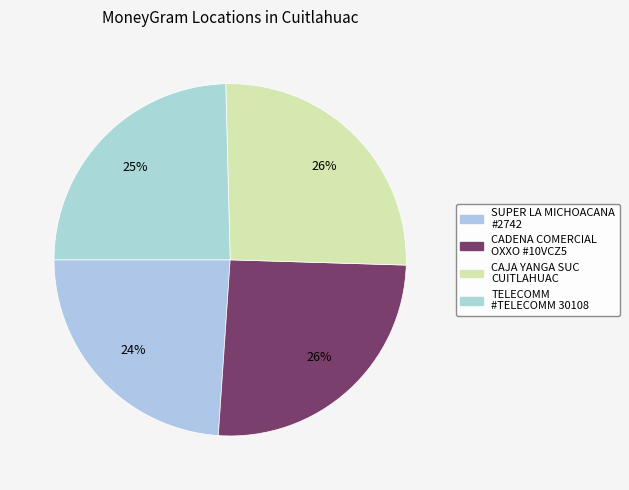

Which slice is the largest?

CAJA YANGA SUC CUITLAHUAC - CUITLAHUAC